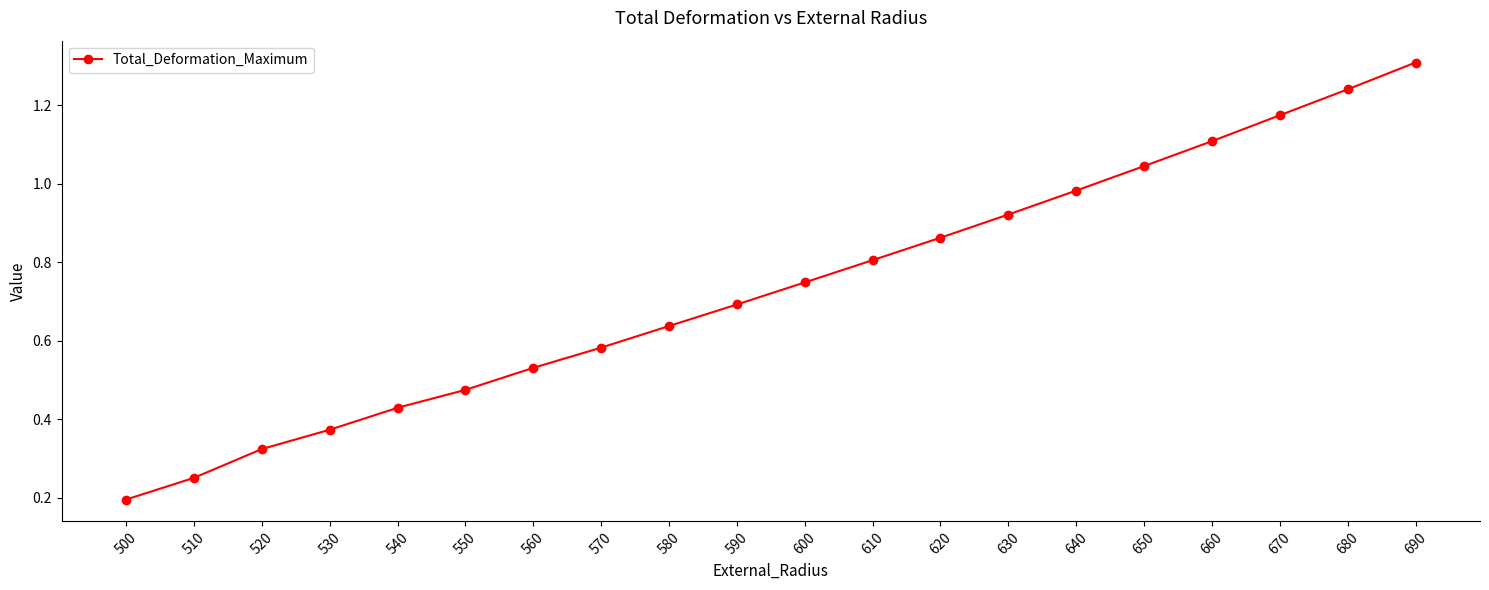

How many lines are shown in the chart?

1